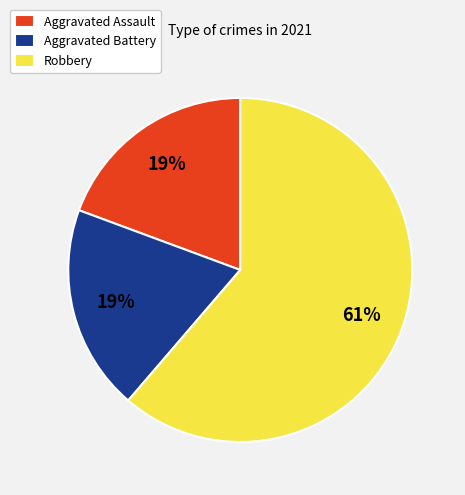

To the nearest percent, what percentage of the pie is Aggravated Battery?

19%